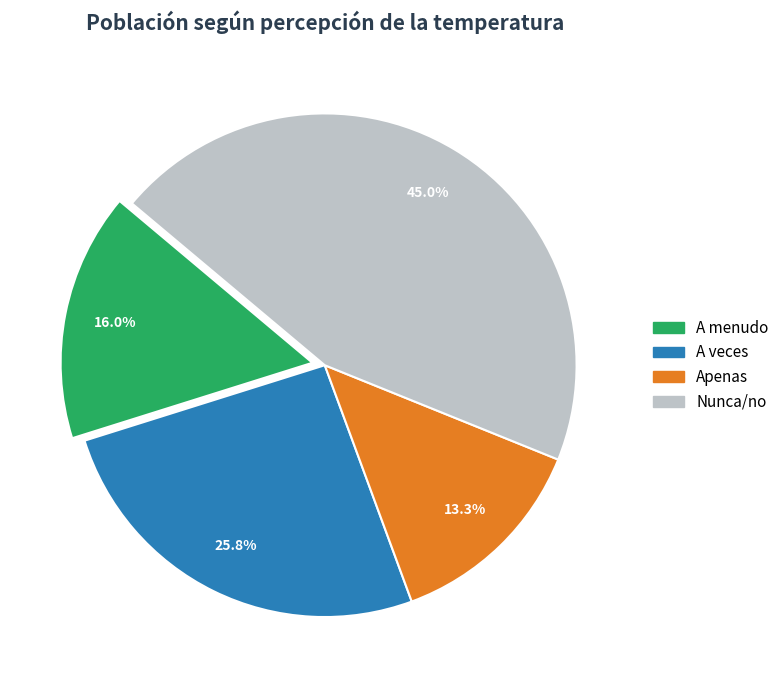

Is there a majority slice in this chart?

No